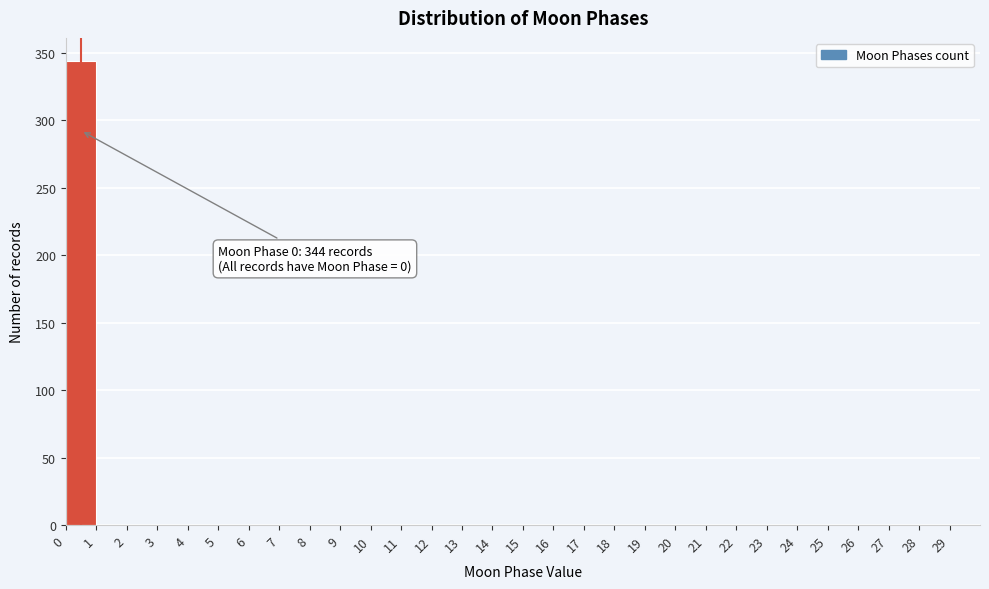

Which range on the x-axis has the tallest bar?

0 to 1